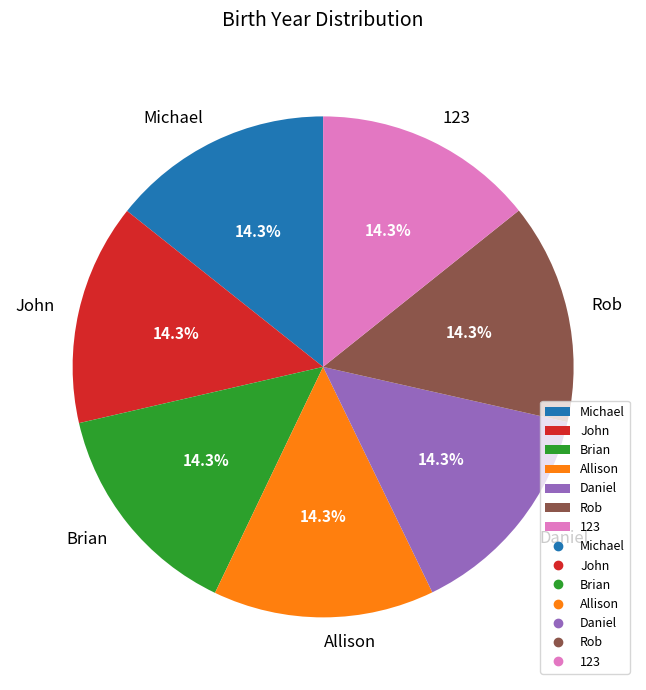

Approximately how many times larger is the value at John compared to Brian?

1.0